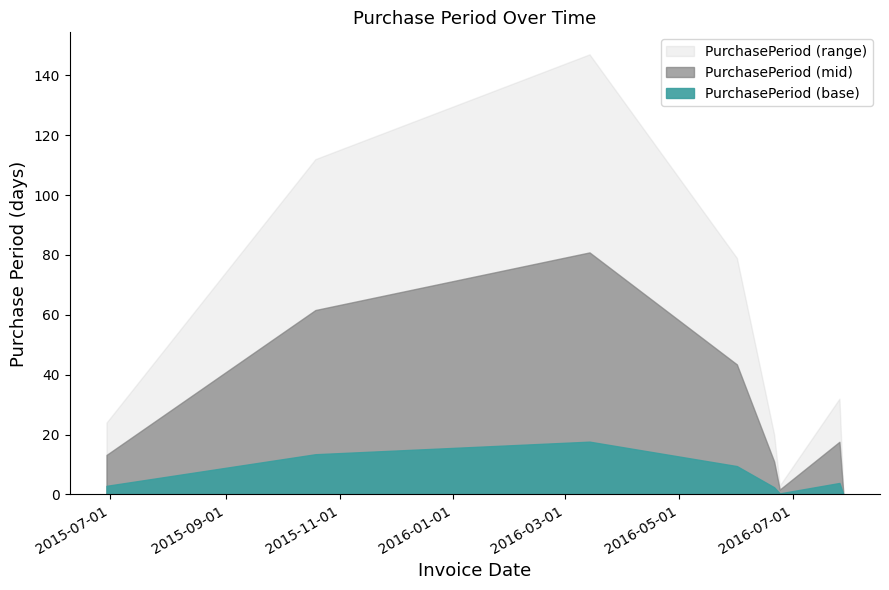

Reading left to right, transcribe all the data shown in this chart.

2015-06-29=24	2015-10-19=112	2016-03-14=147	2016-06-01=79	2016-06-21=20	2016-06-24=3	2016-07-26=32	2016-07-28=2